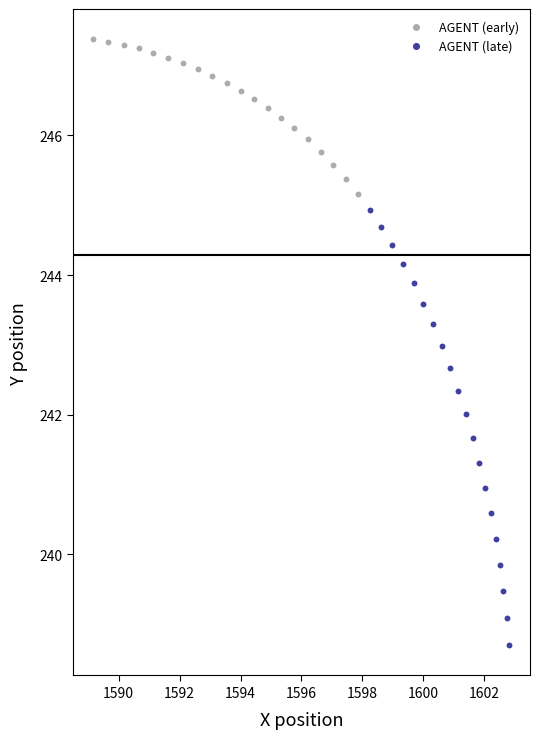

Which series reaches the minimum Y coordinate?

AGENT (late)